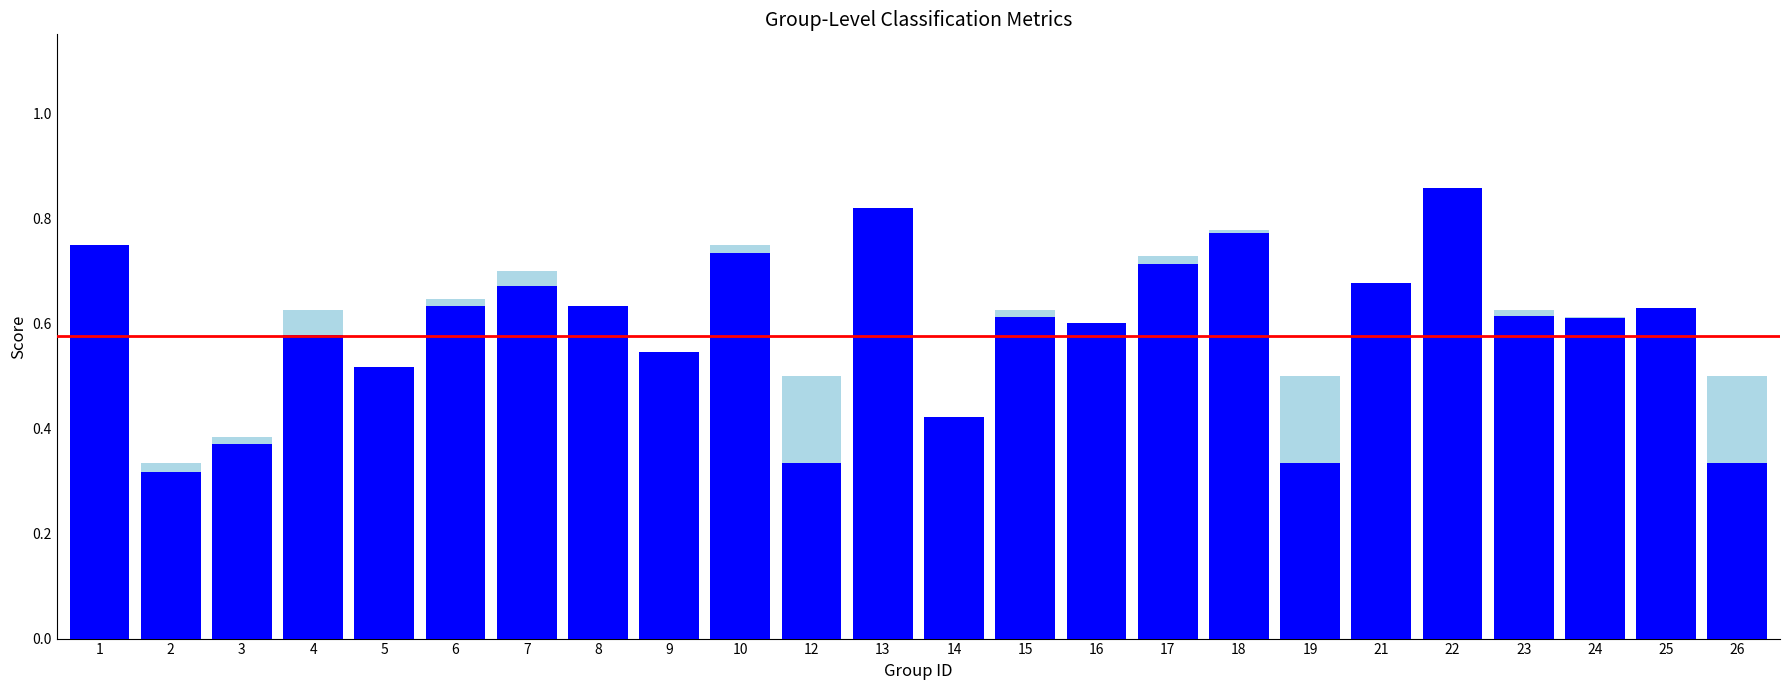

What is the difference between the maximum and minimum values in the accuracy series?

0.5